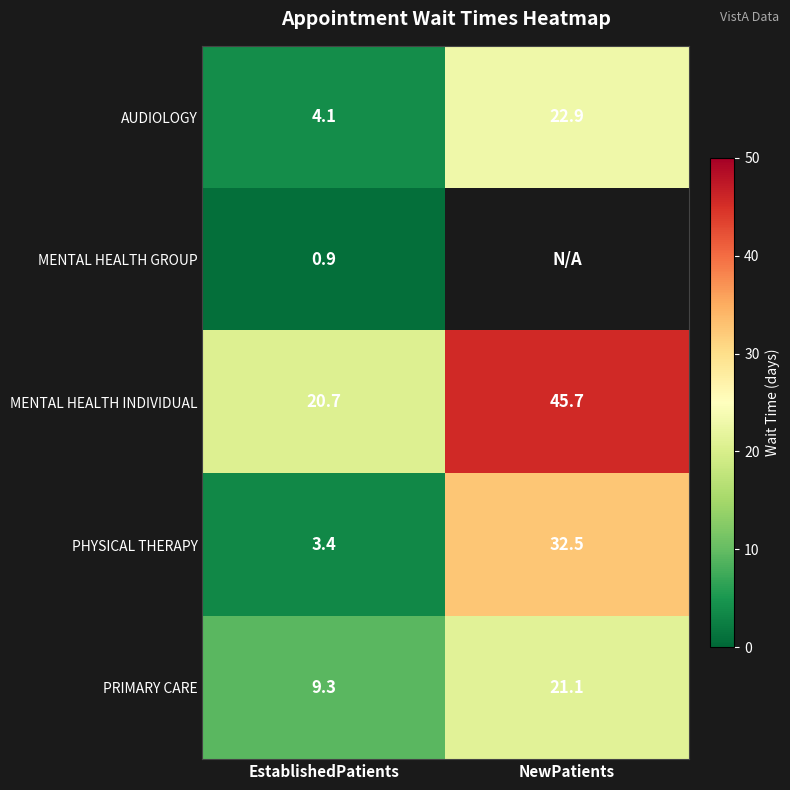

What is the spread (max minus min) of values at EstablishedPatients?

19.8